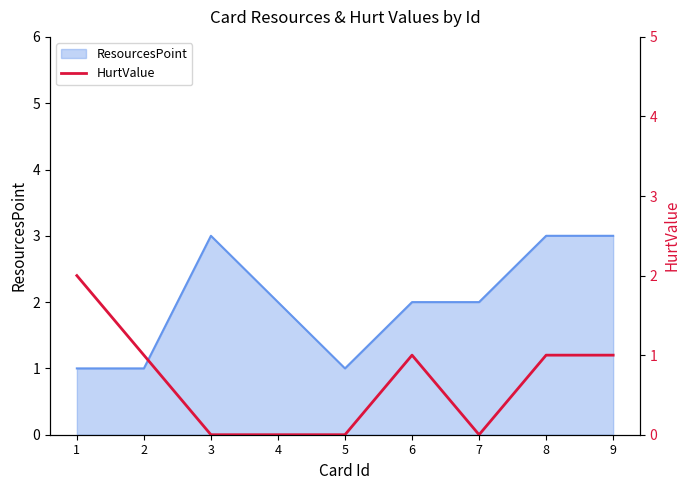

True or false: ResourcesPoint has a value of 4 at 9.

False